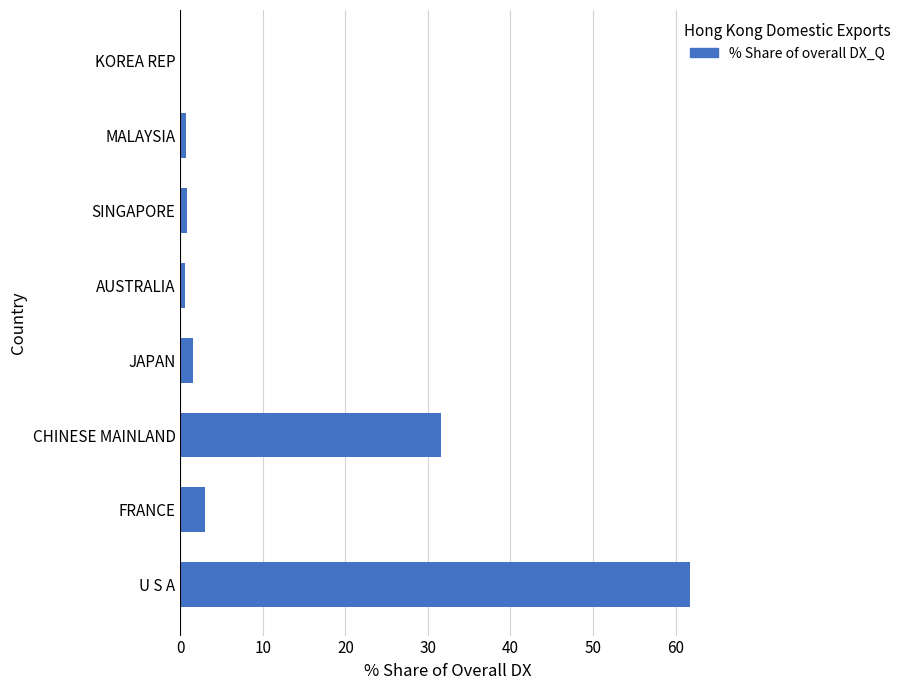

What is the sum of the values at JAPAN and U S A?

63.3